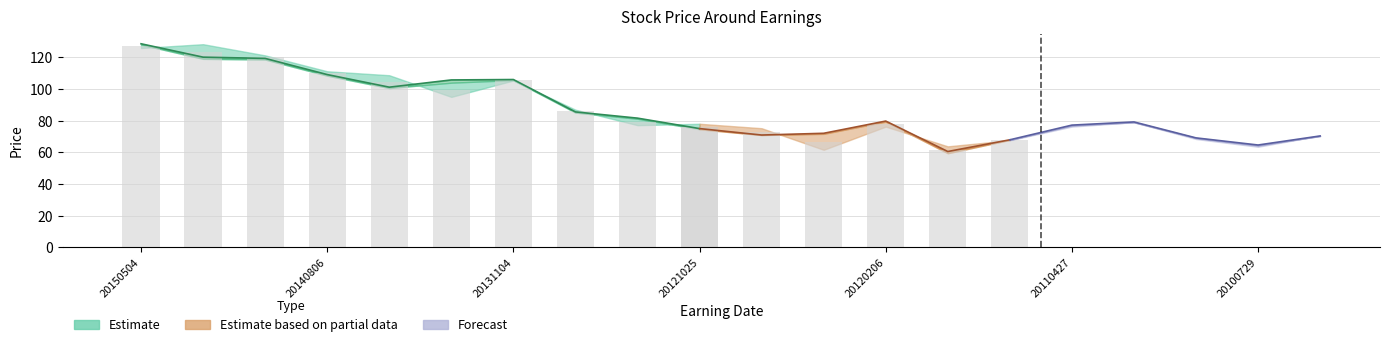

What is the value of the NNextClose bar at the 12th from the left?

60.0